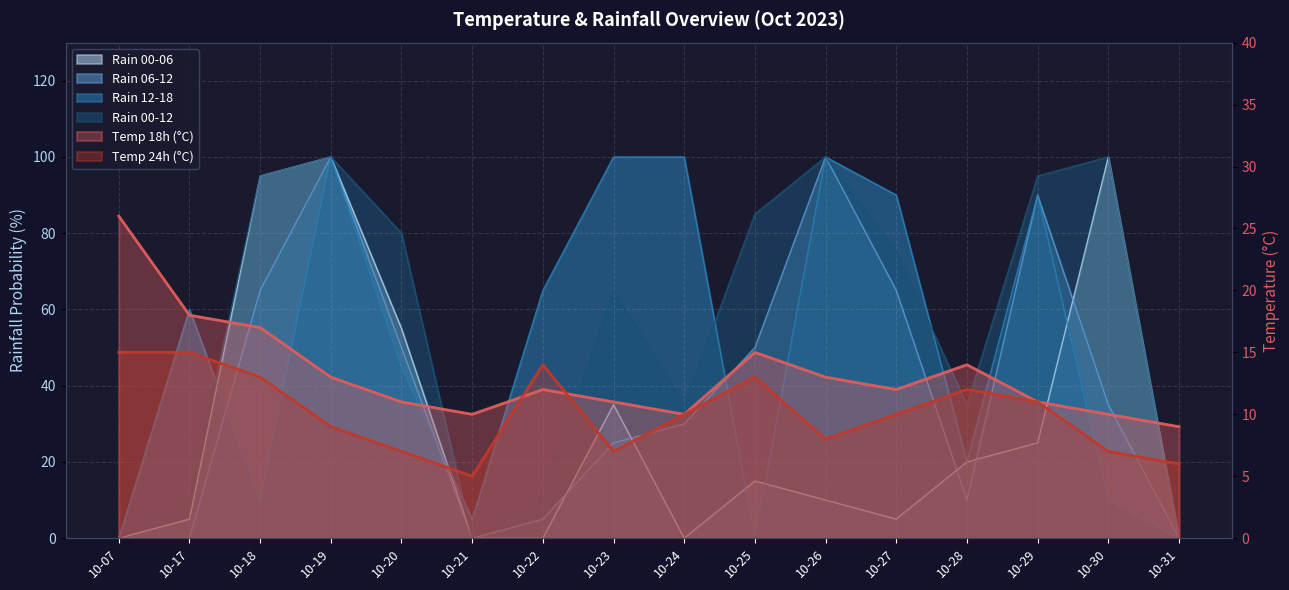

How many values in the rain_00-12 series exceed 75?

7